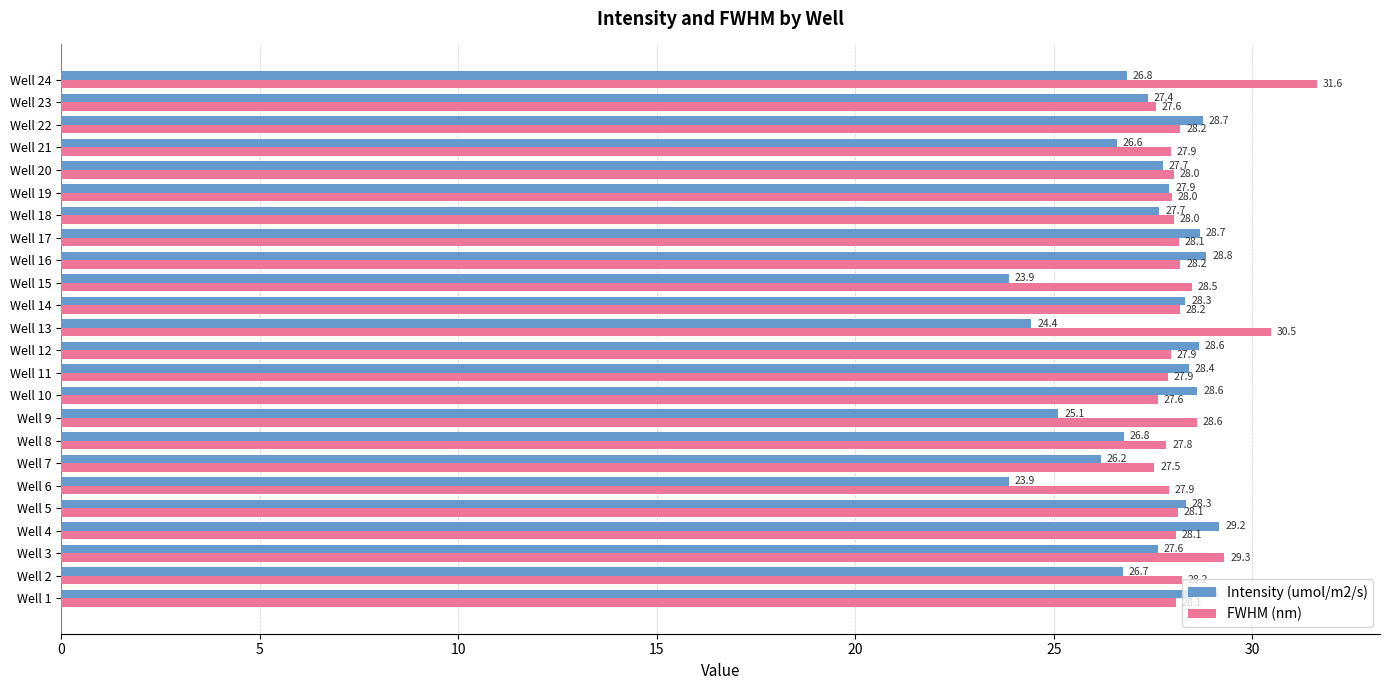

What is the sum of the Intensity (umol/m2/s) values at Well 17 and Well 16?

57.5